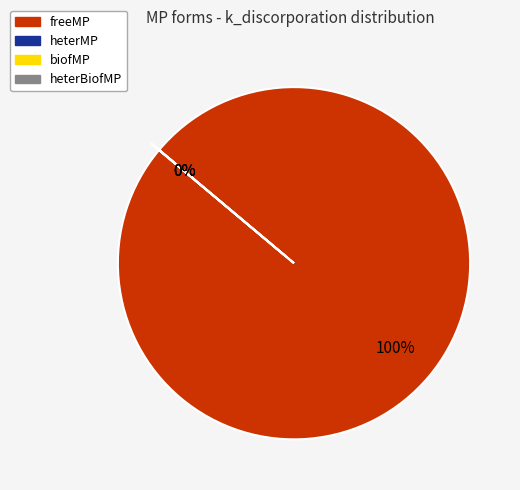

What is the largest slice in the pie chart?

freeMP